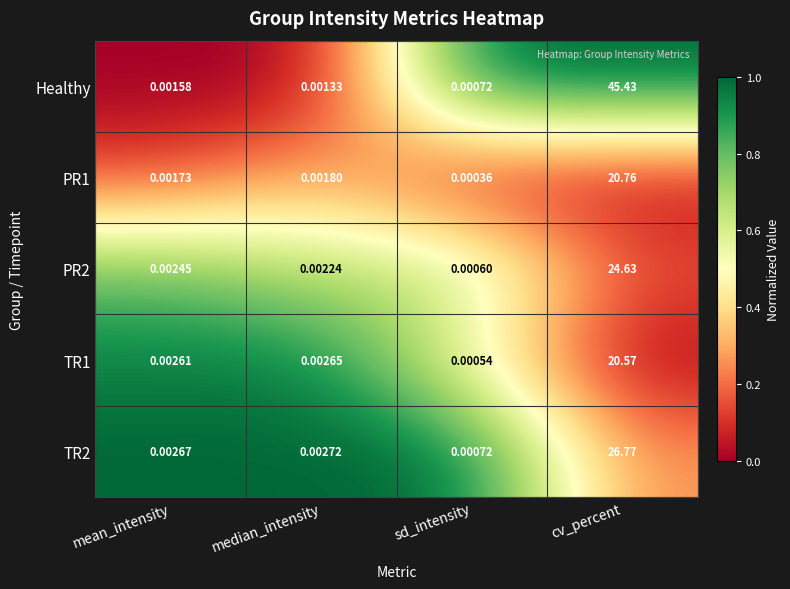

At which category is the sum across all series the highest?

cv_percent